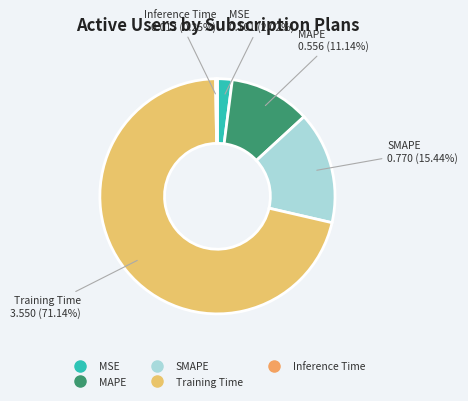

True or false: MAPE accounts for 11% of the total.

True